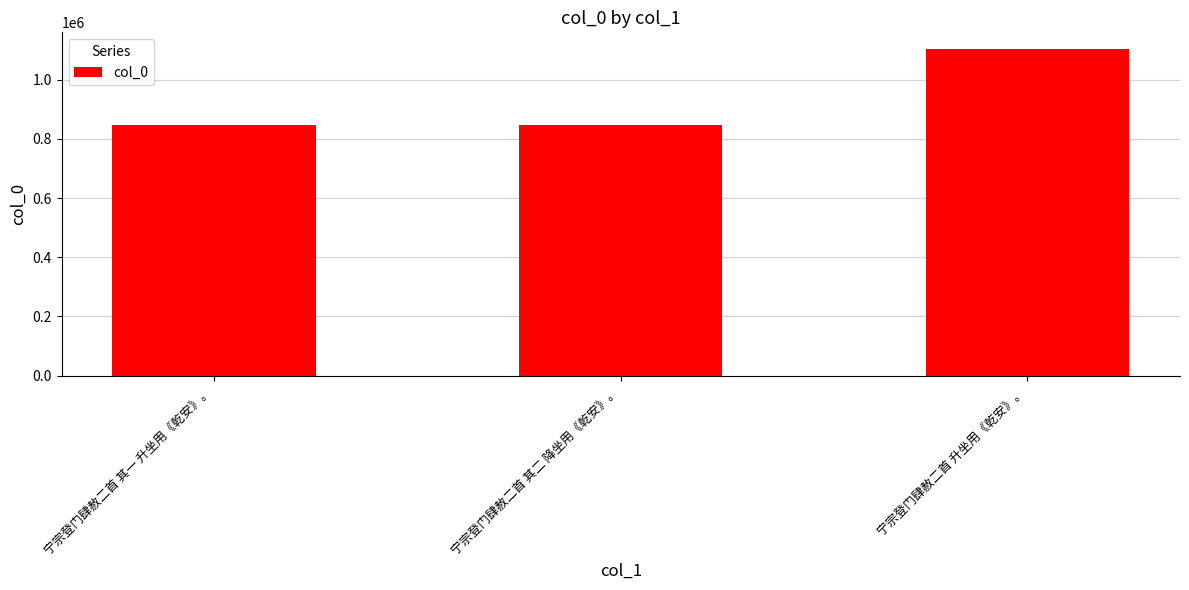

Is it true that the value at 宁宗登门肆赦二首 其二 降坐用《乾安》。 is 1415702?

False